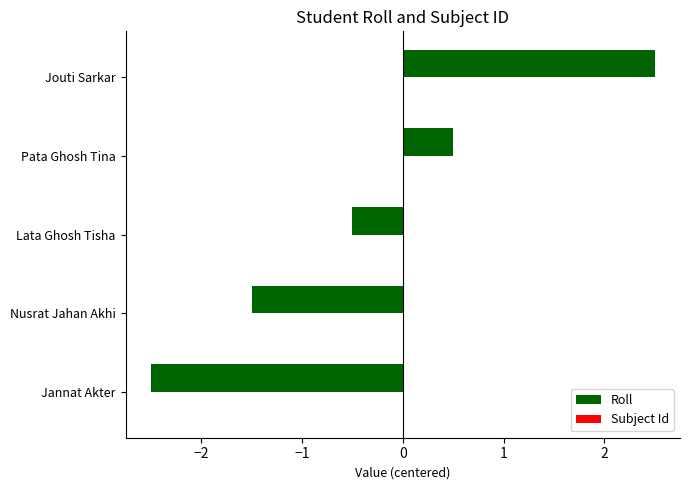

Which has a higher value, Jouti Sarkar or Jannat Akter?

Jouti Sarkar